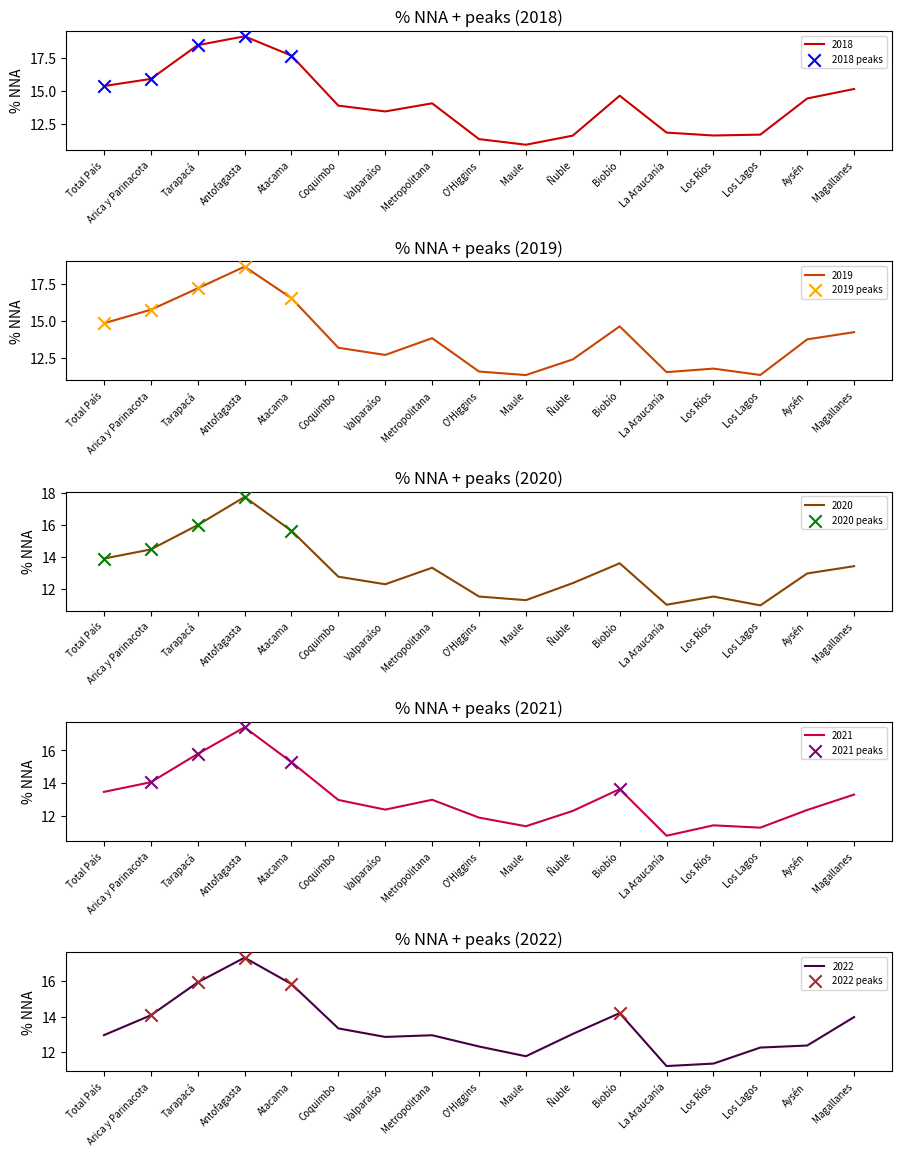

At how many categories does at least one series exceed 14?

5